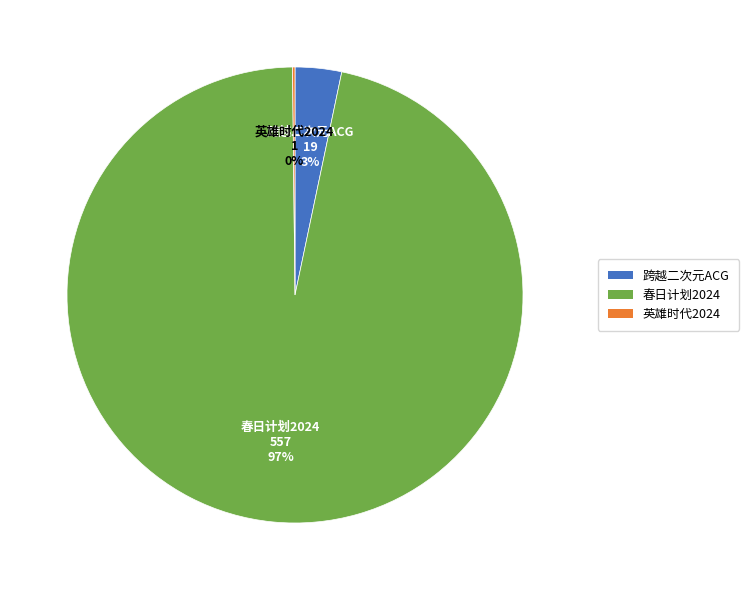

True or false: 春日计划2024 accounts for 97% of the total.

True